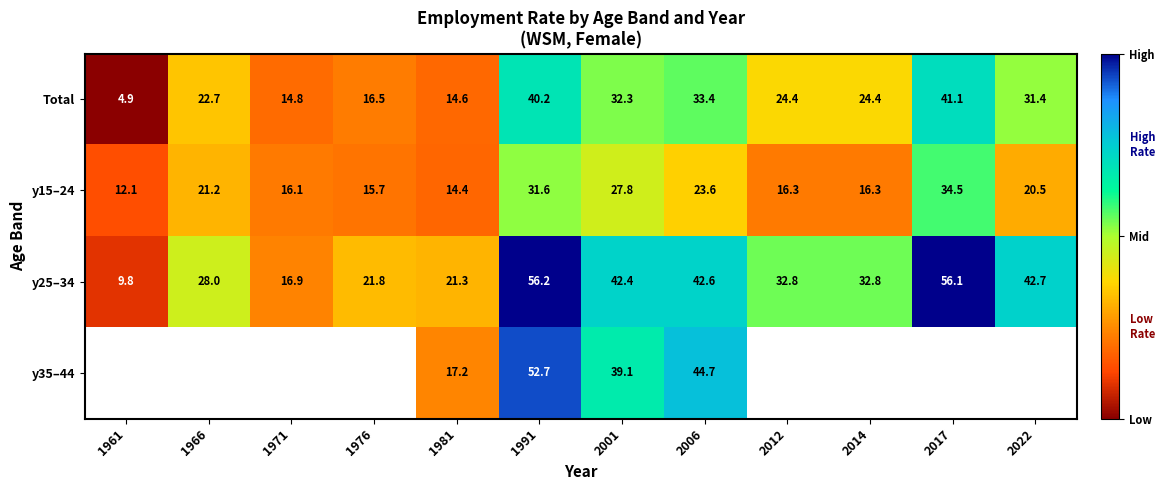

What is the difference between the highest and lowest values at 1961?

7.3